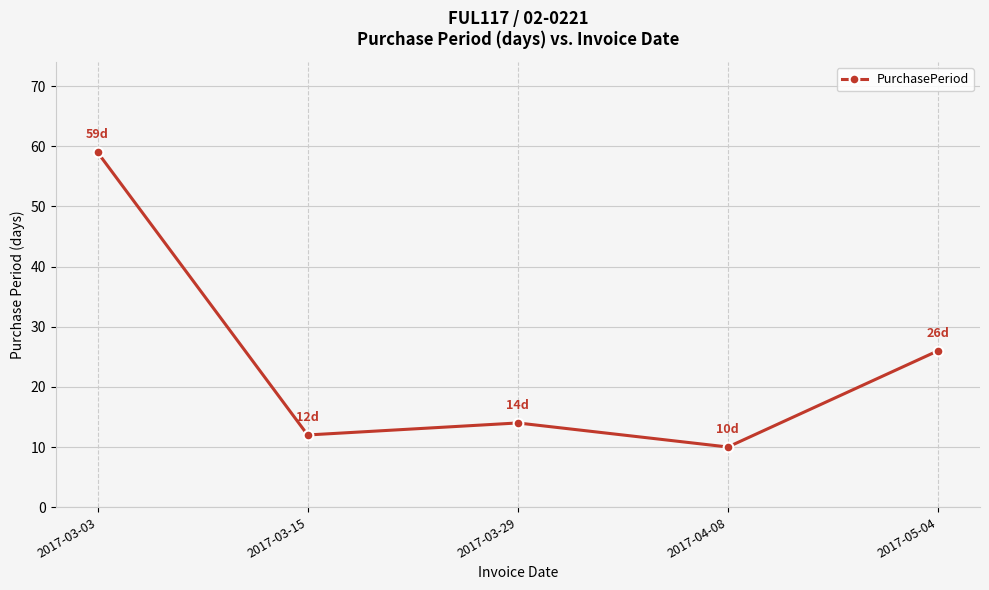

Where is the data nearest to the value 34?

2017-05-04